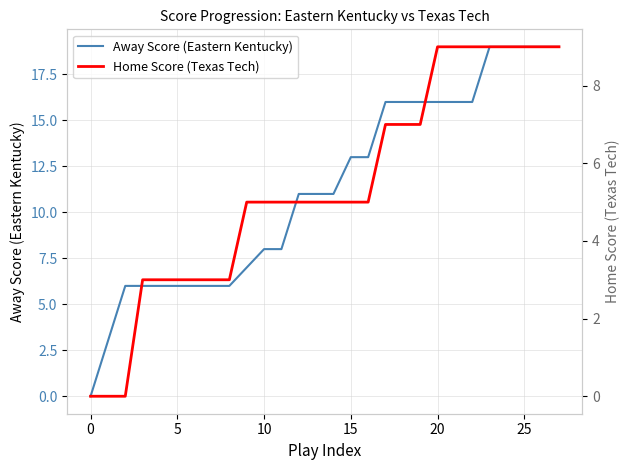

At how many categories does at least one series exceed 3?

26